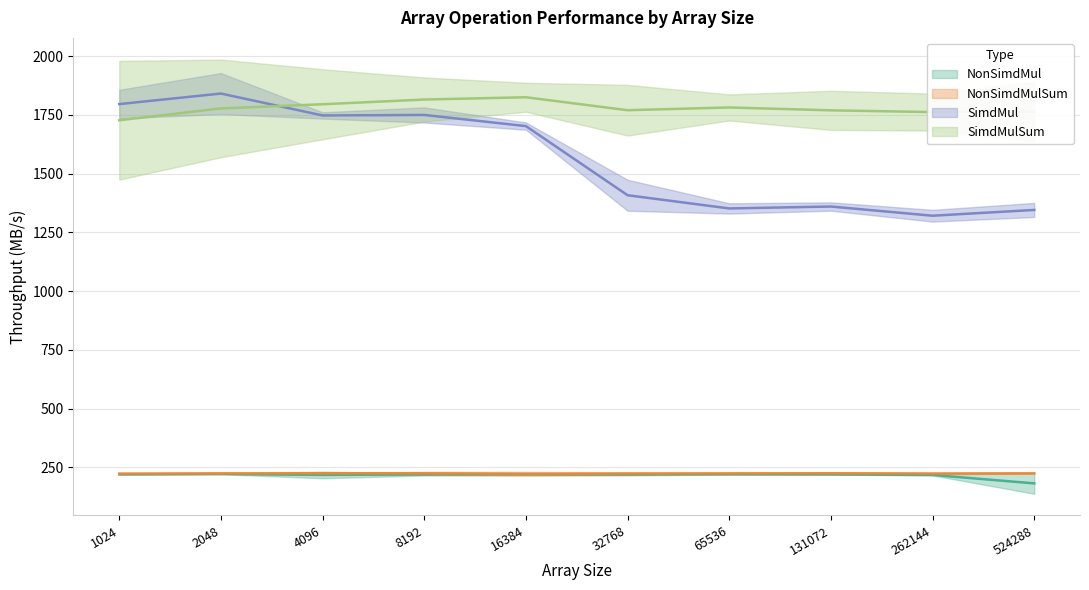

True or false: SimdMulSum_mean and NonSimdMulSum_mean cross at least once.

False